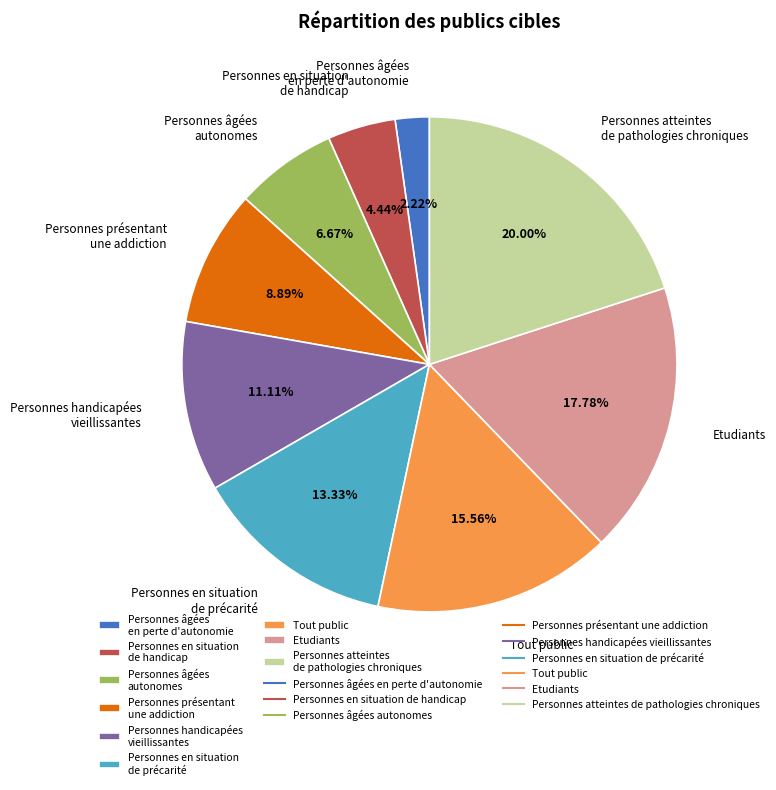

How many slices are in this pie chart?

9